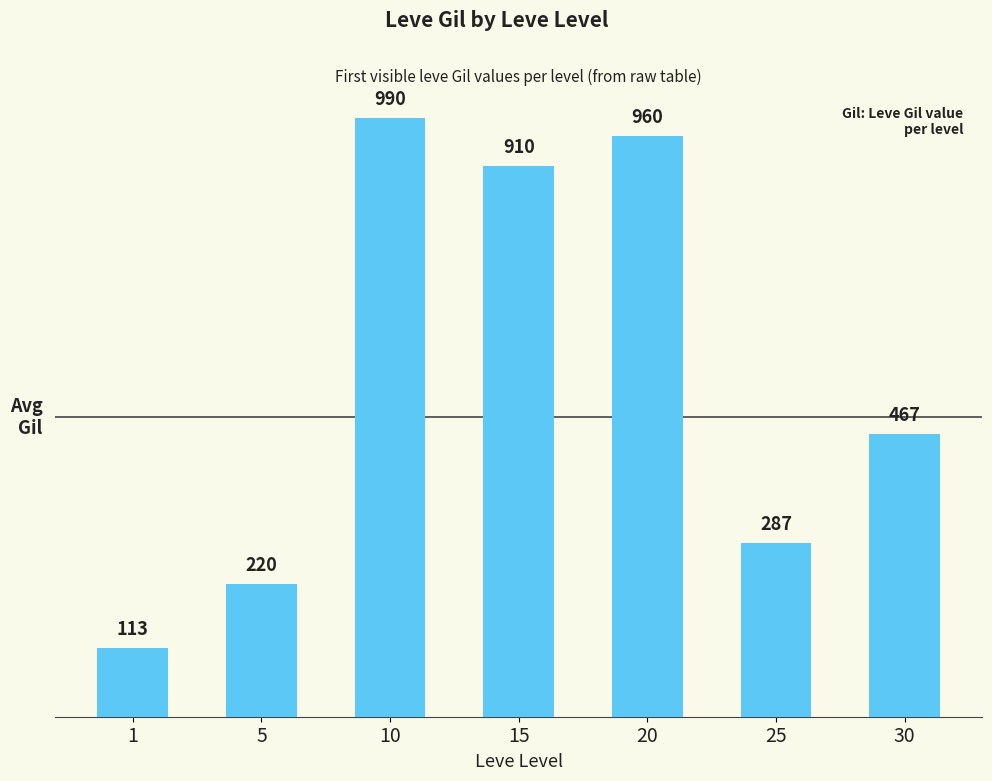

What is the value of the 7th bar from the left?

467